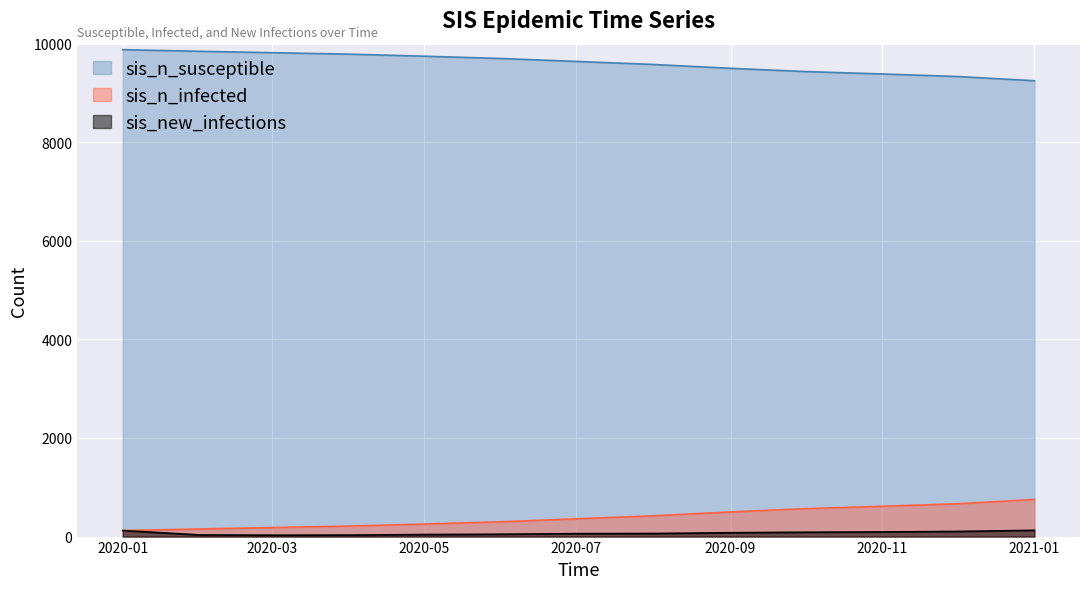

How many lines are shown in the chart?

3